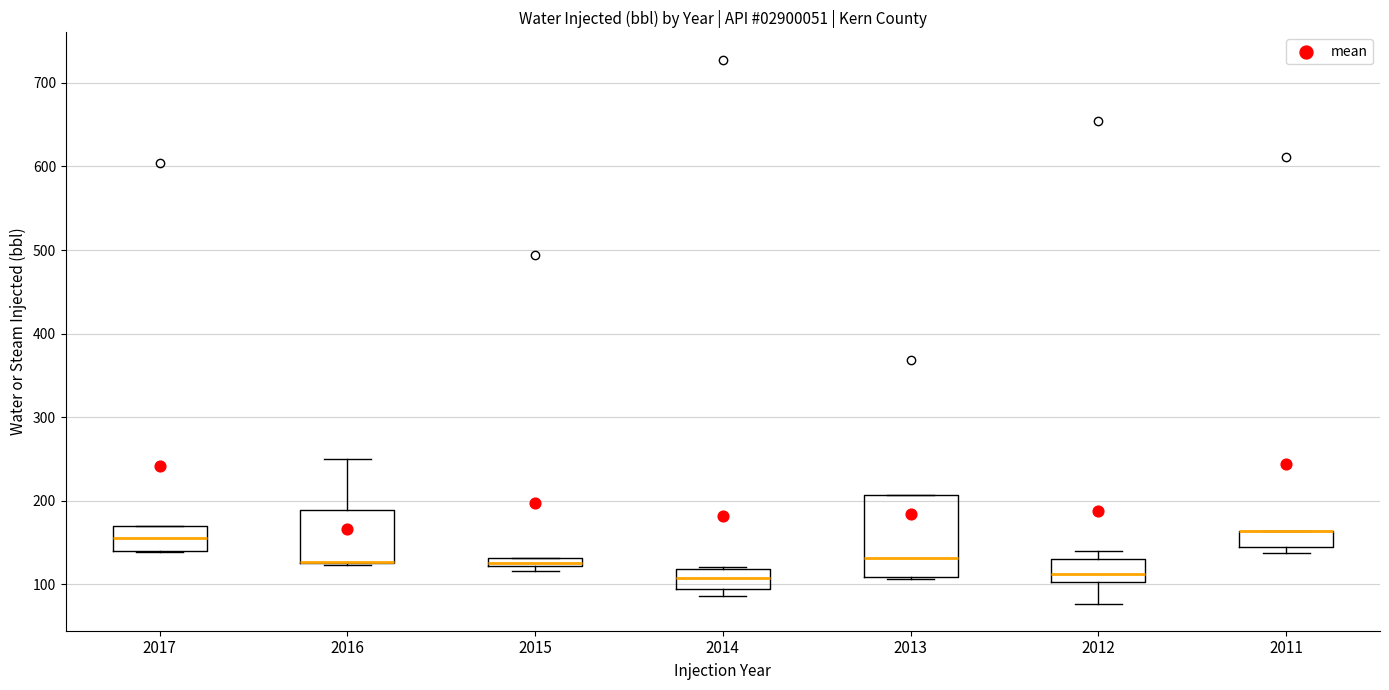

Where is the lower edge of the box at x = 2011 on the y-axis? The values are not printed on the chart, so give them approximately, as read against the axis.

150